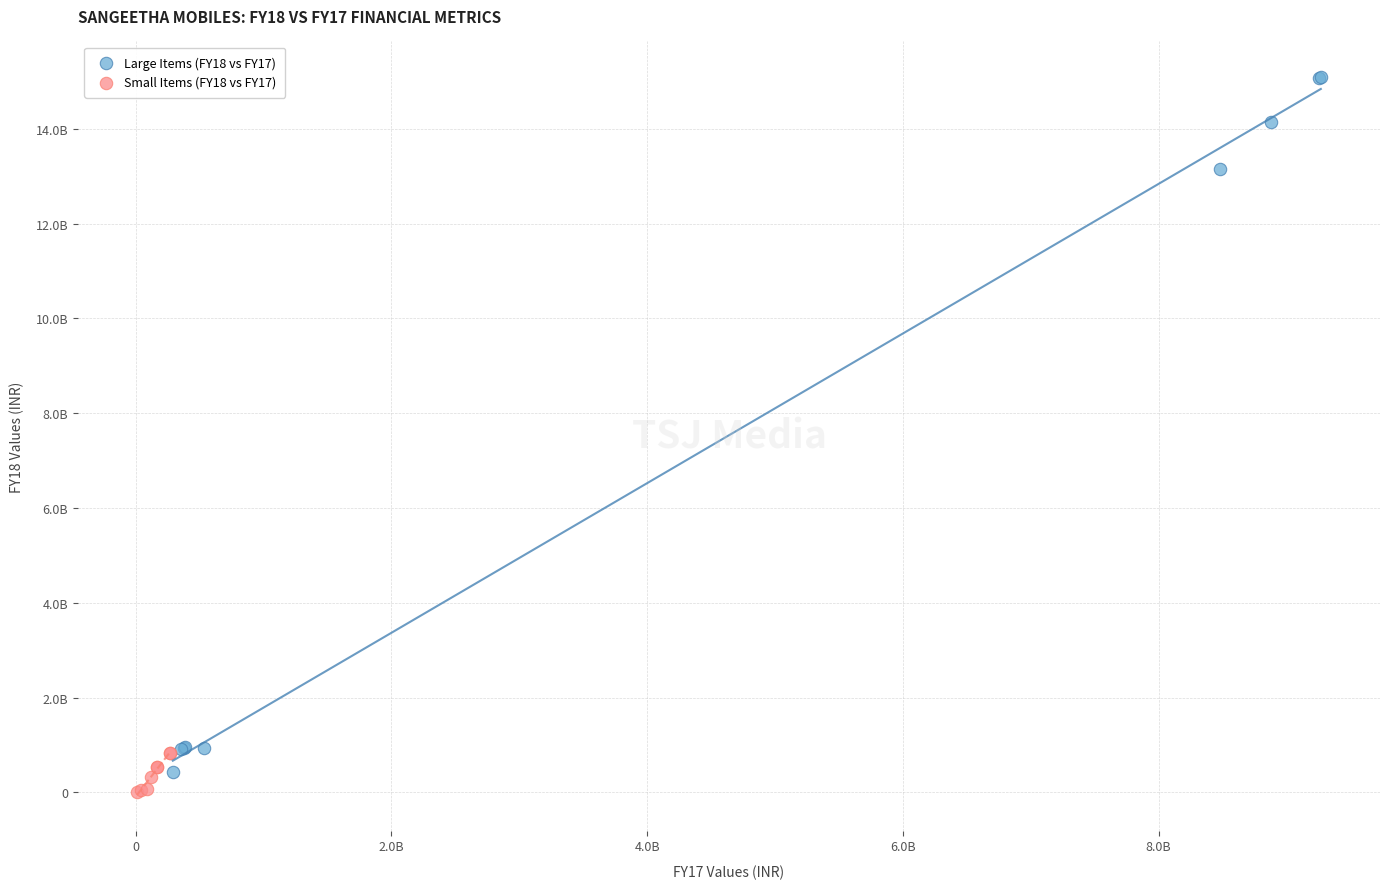

What are all the series names shown in the legend?

Large Items (FY18 vs FY17), Small Items (FY18 vs FY17)